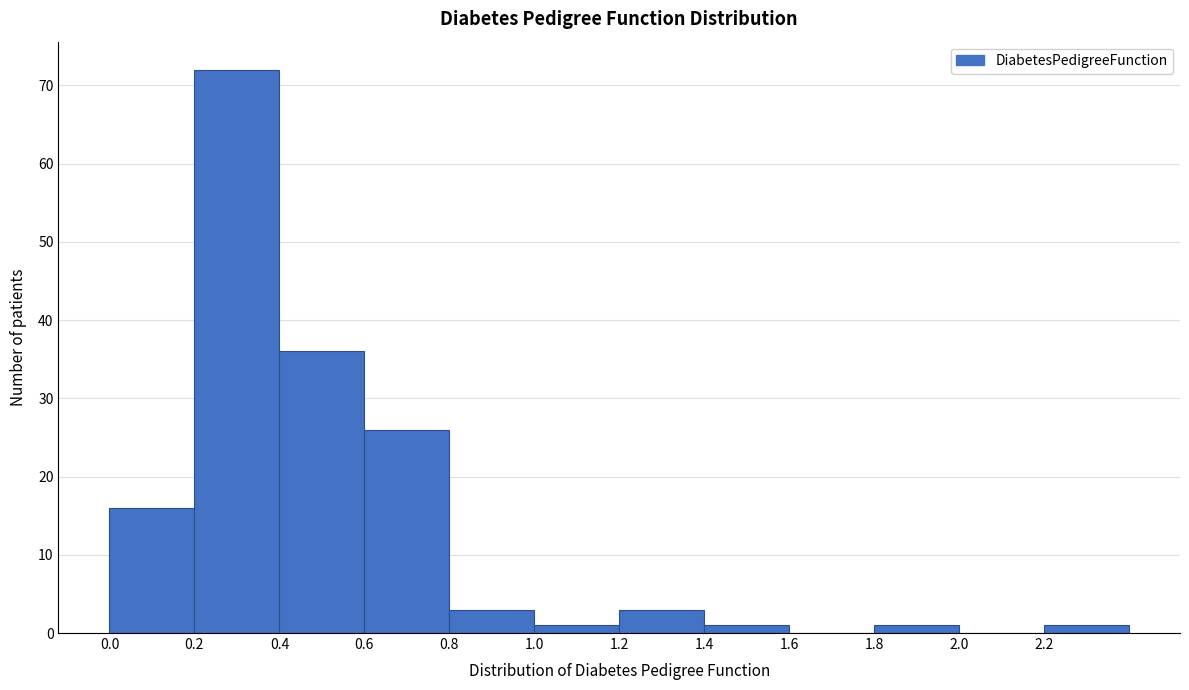

Which range on the x-axis has the tallest bar?

0.2 to 0.4